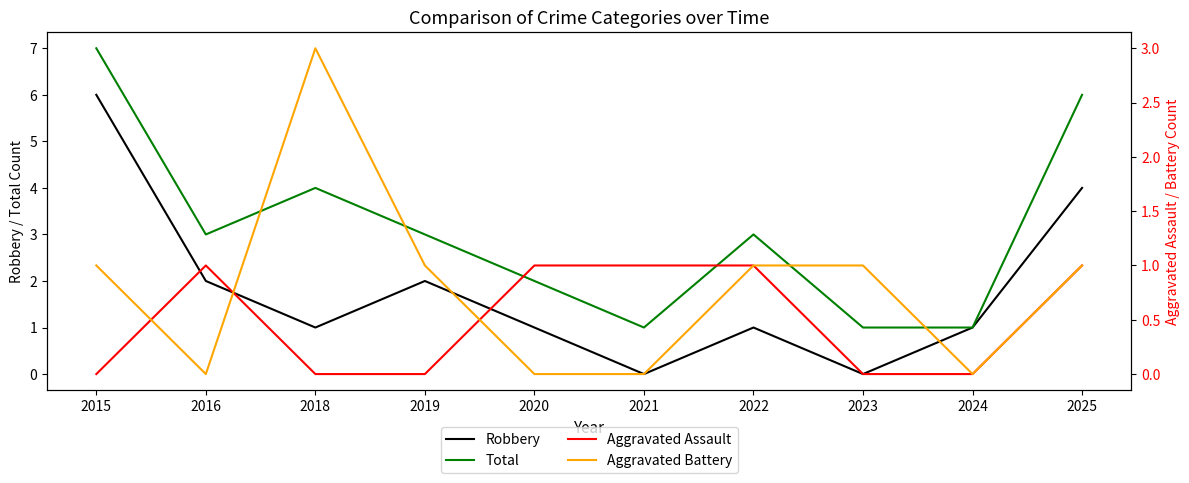

How many positive values does the Aggravated Battery series have?

6